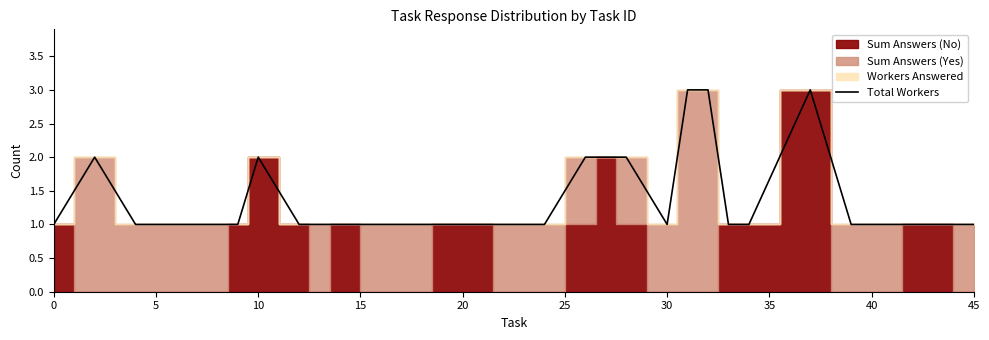

True or false: the data has more than 0 interior local peaks.

True